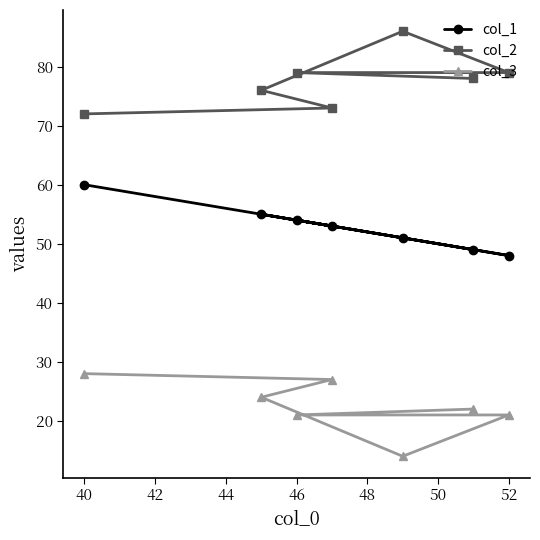

Which series has the largest range (max minus min)?

col_2